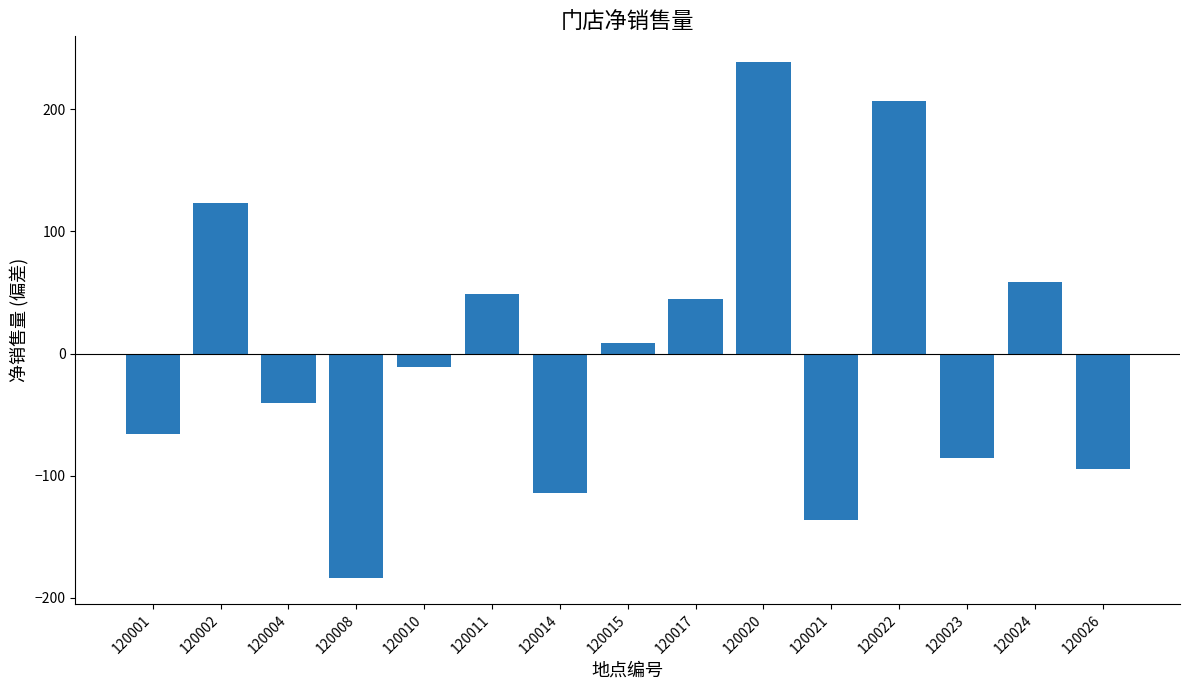

What is the sum of the values at 120017 and 120004?

4.6